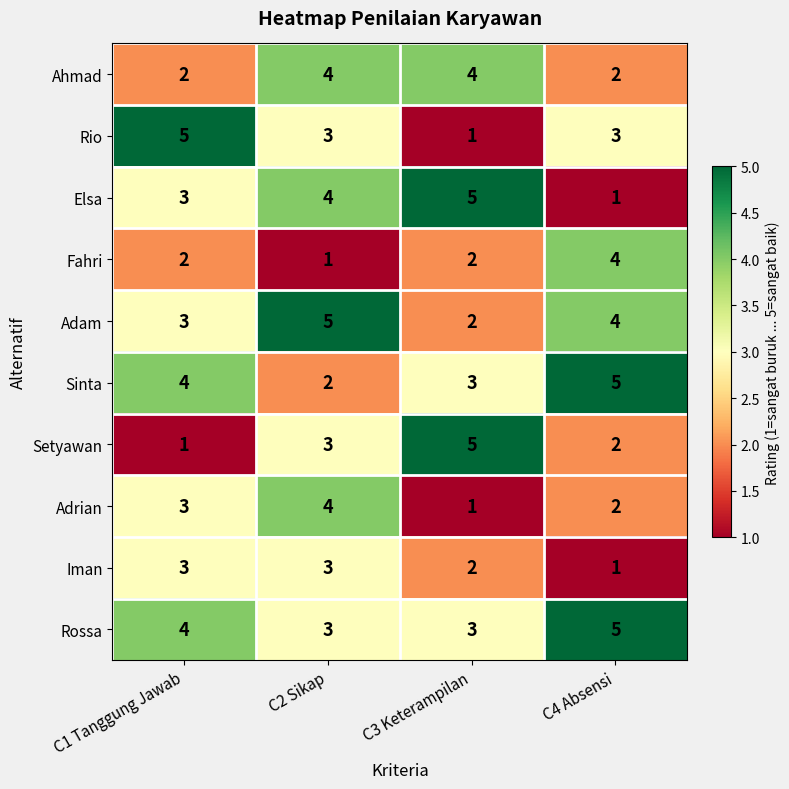

What is the spread (max minus min) of values at C4 Absensi?

4